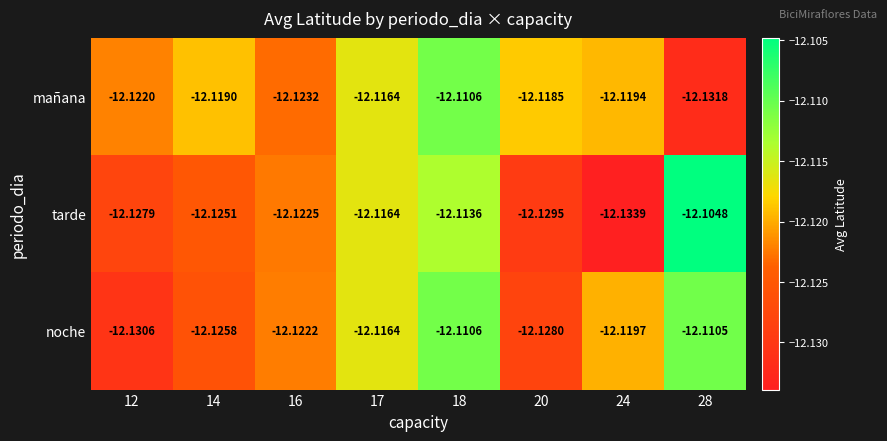

Which series has the largest total across all categories?

mañana